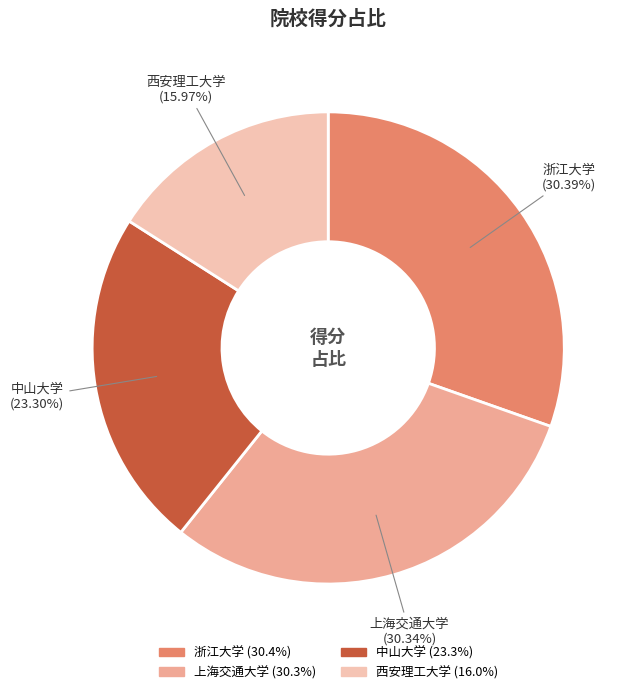

True or false: 上海交通大学 accounts for 15% of the total.

False